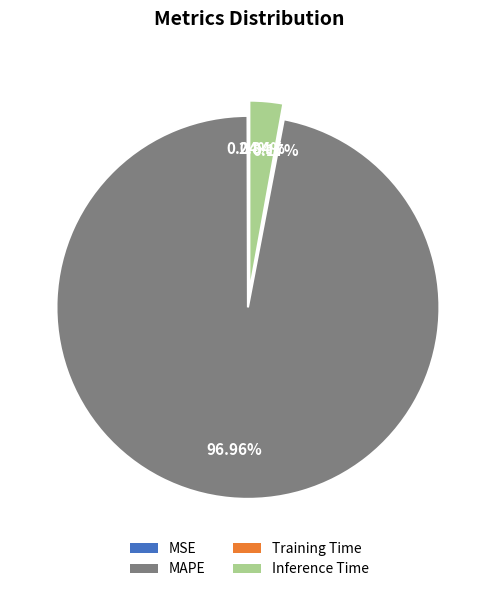

Which category has the biggest portion of the pie?

MAPE